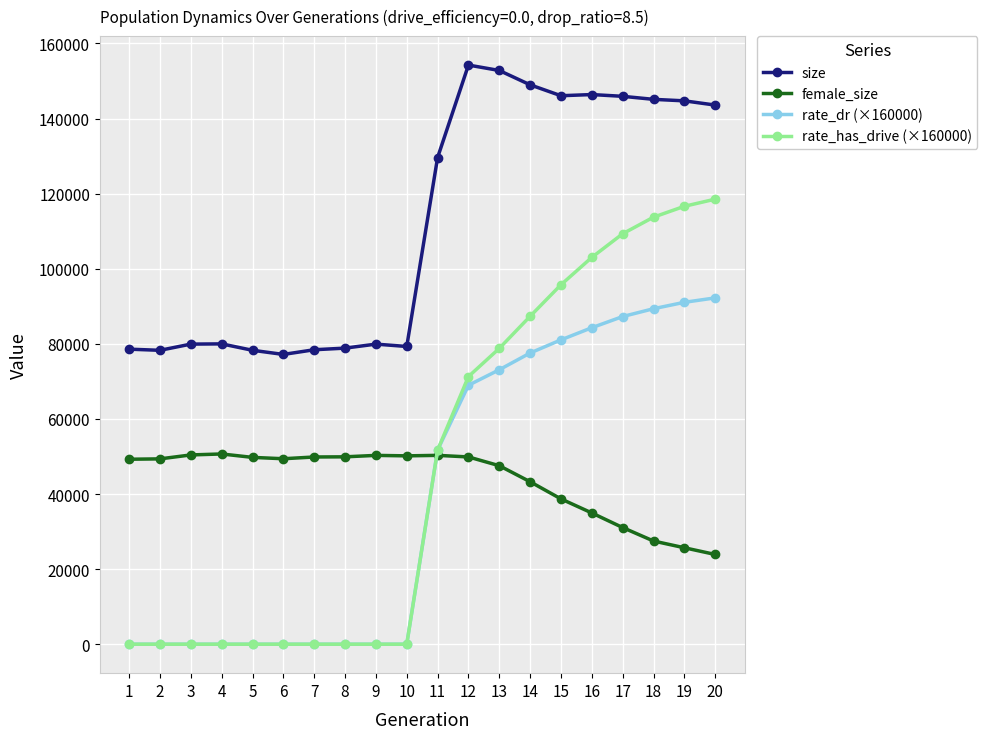

What is the value of the female_size point at the 12th from the left?

49876.0